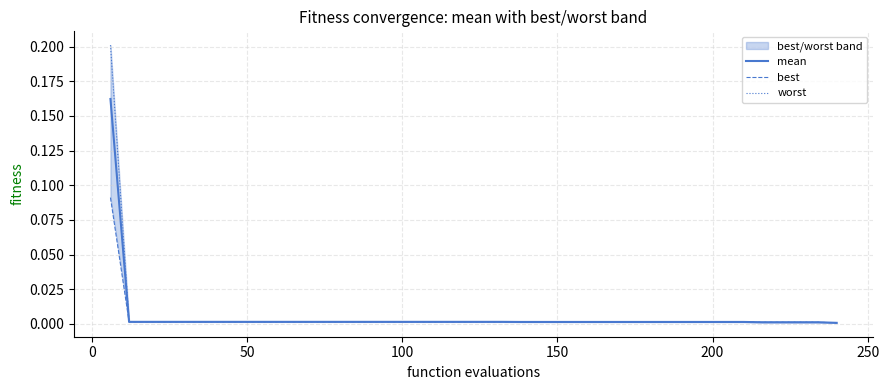

What is the difference between the maximum and minimum values in the worst series?

0.2